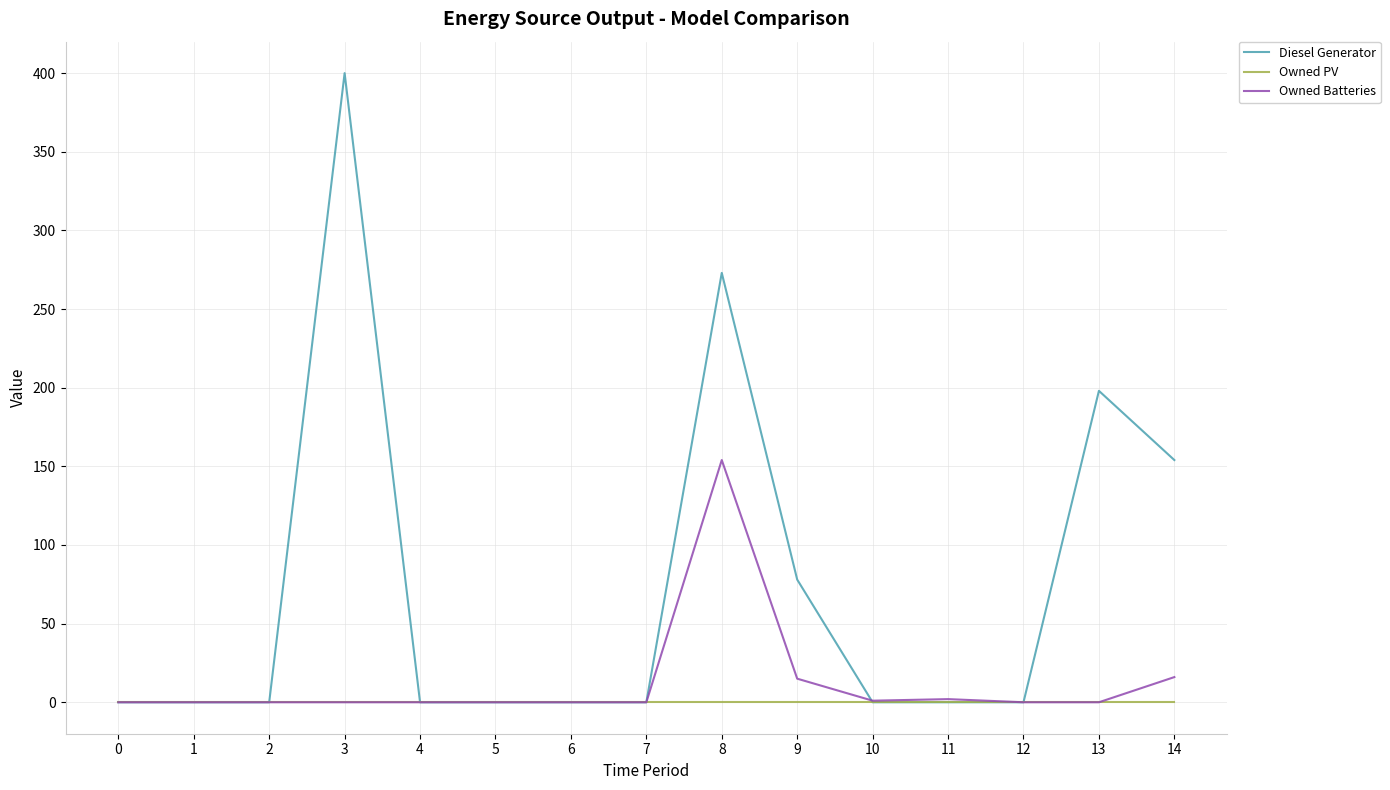

What is the greatest value displayed?

400